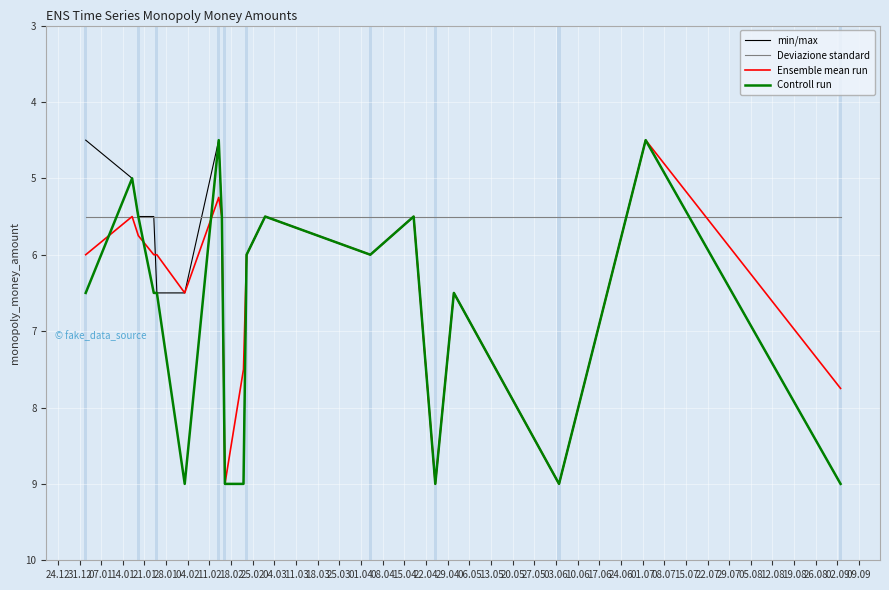

What is the highest value of the min/max series?

9.0